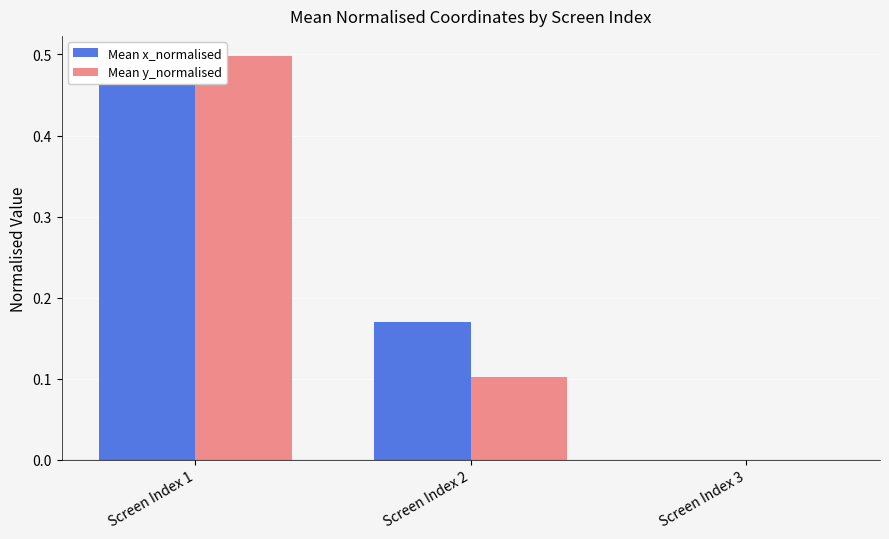

Which series has the largest total across all categories?

Mean x_normalised